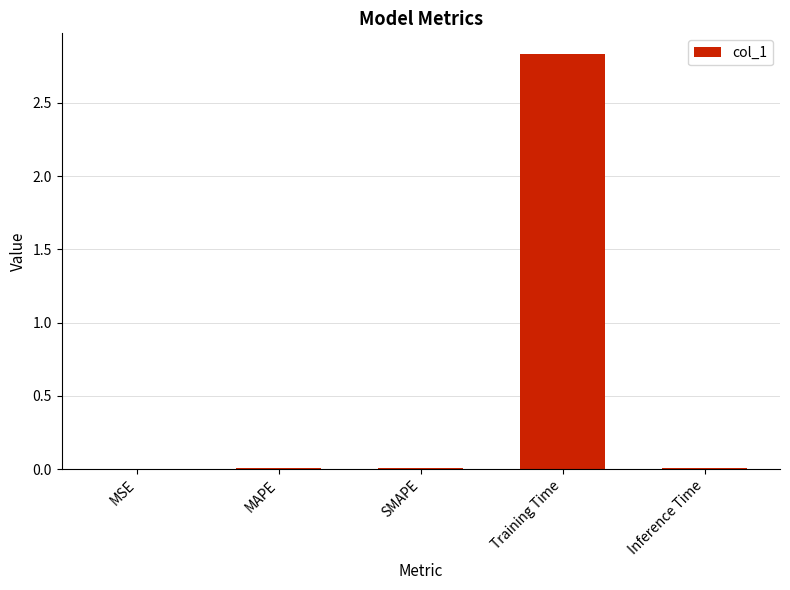

At which category does the chart reach its peak across all series?

Training Time